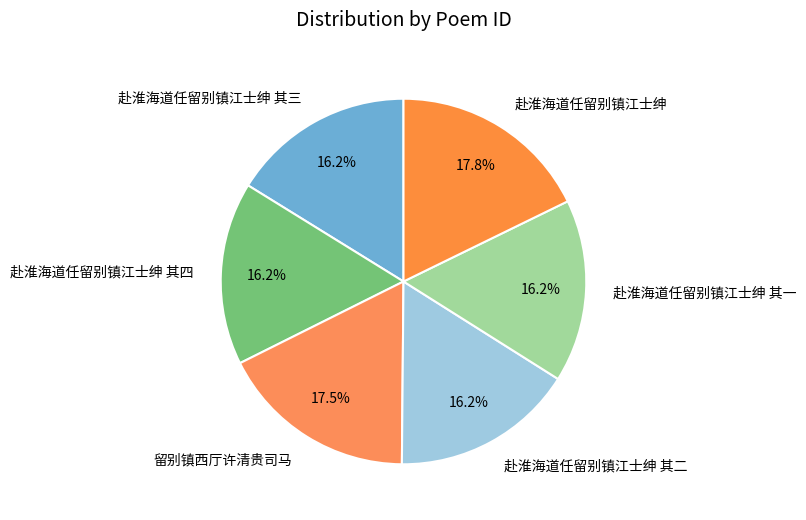

What percentage is NOT represented by 赴淮海道任留别镇江士绅?

82.2%